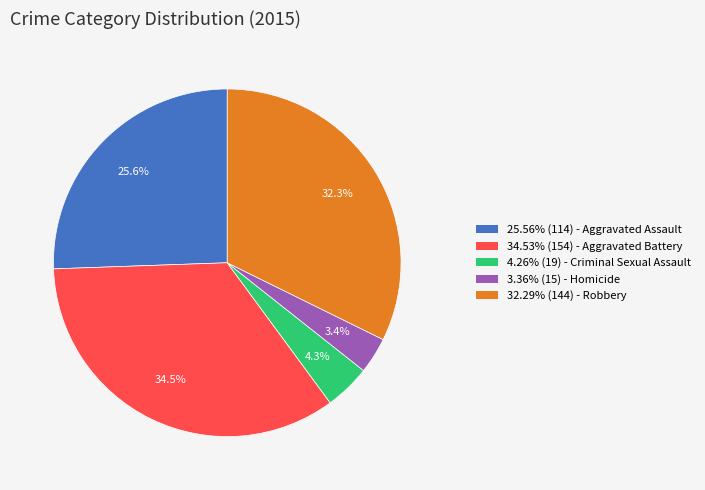

Is there a majority slice in this chart?

No